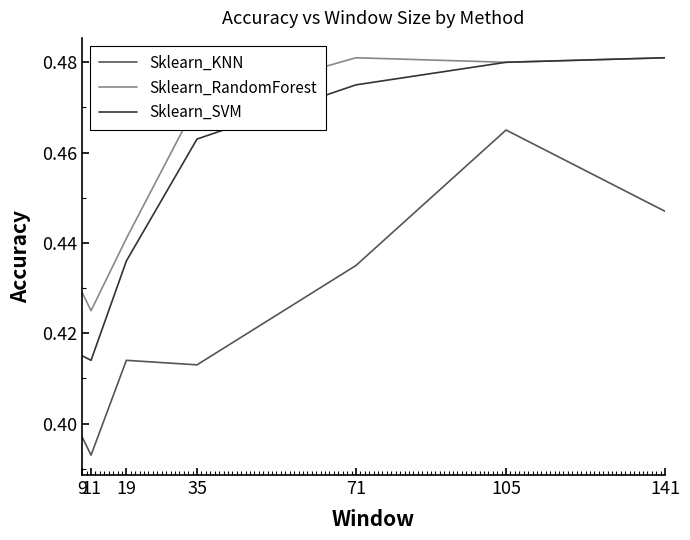

True or false: Sklearn_KNN has more than 1 points higher than both neighbors.

True